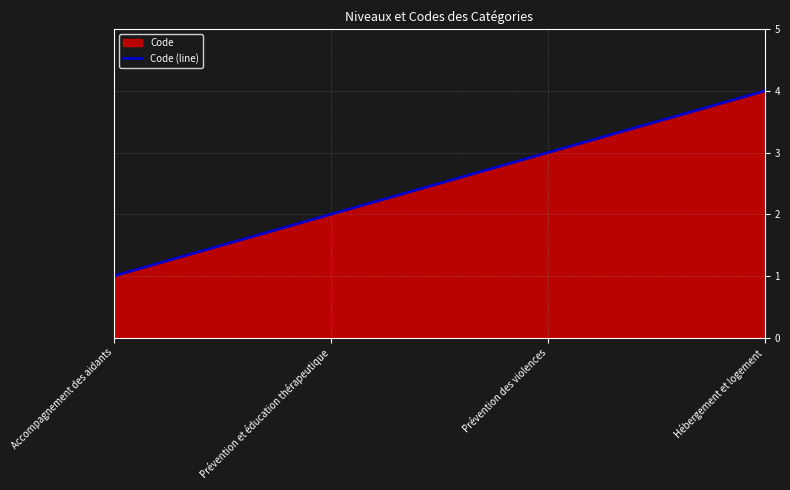

Reading left to right, transcribe all the data shown in this chart.

Accompagnement des aidants=1	Prévention et éducation thérapeutique=2	Prévention des violences=3	Hébergement et logement=4